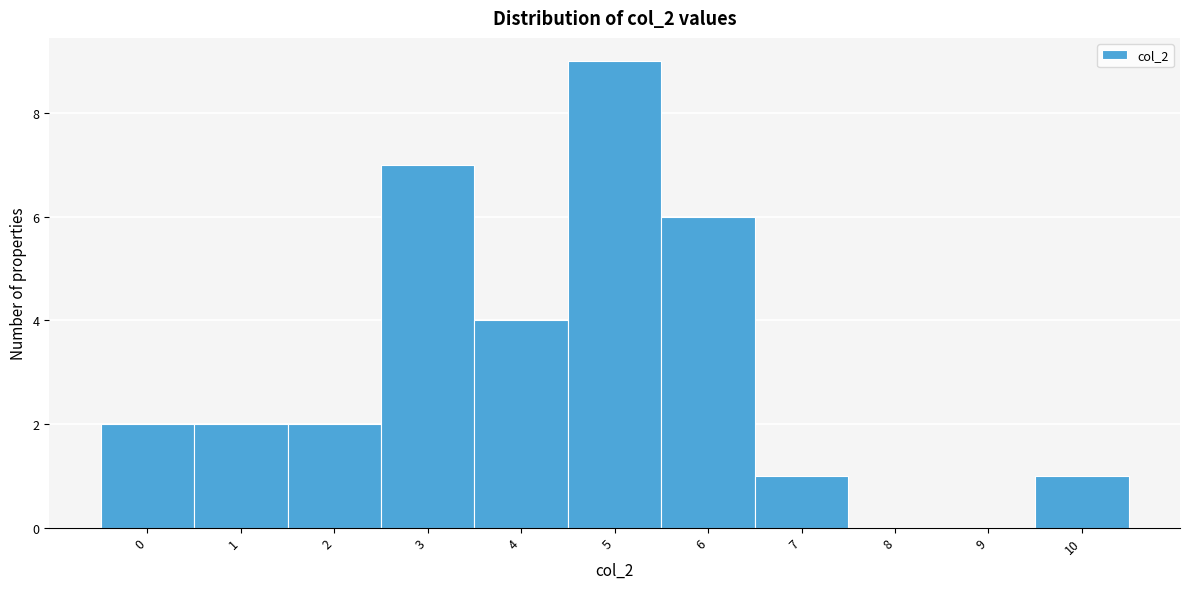

Reading right to left, list all the values displayed in this chart.

10=1	9=0	8=0	7=1	6=6	5=9	4=4	3=7	2=2	1=2	0=2